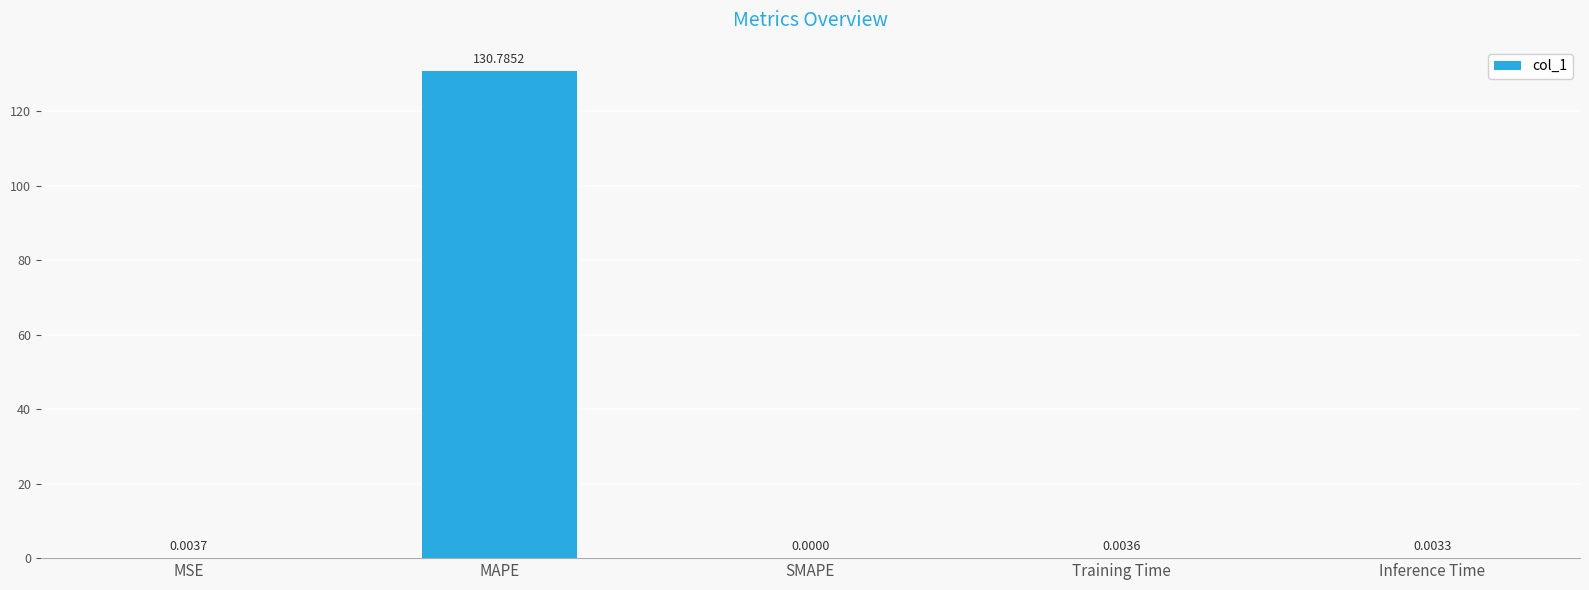

At which category does the chart reach its peak across all series?

MAPE